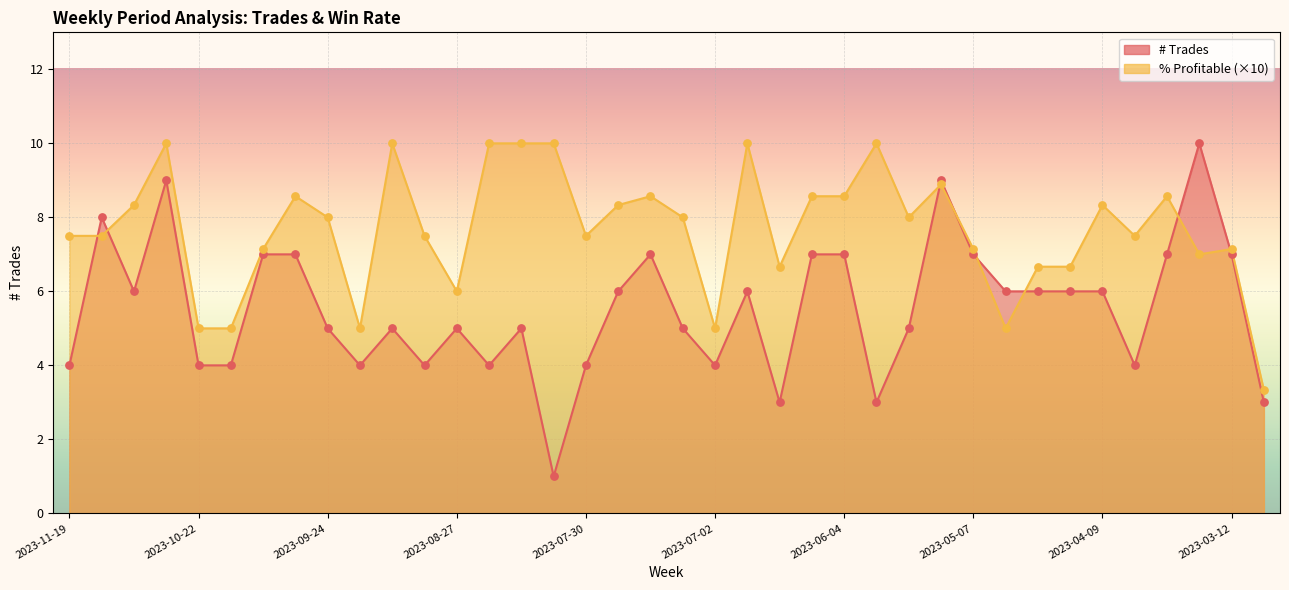

At which category is the sum across all series the highest?

2023-10-29